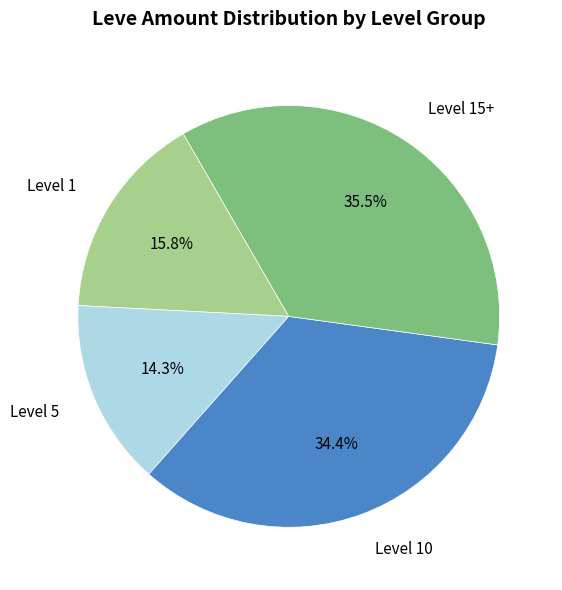

Is there any slice that represents more than half of the pie?

No